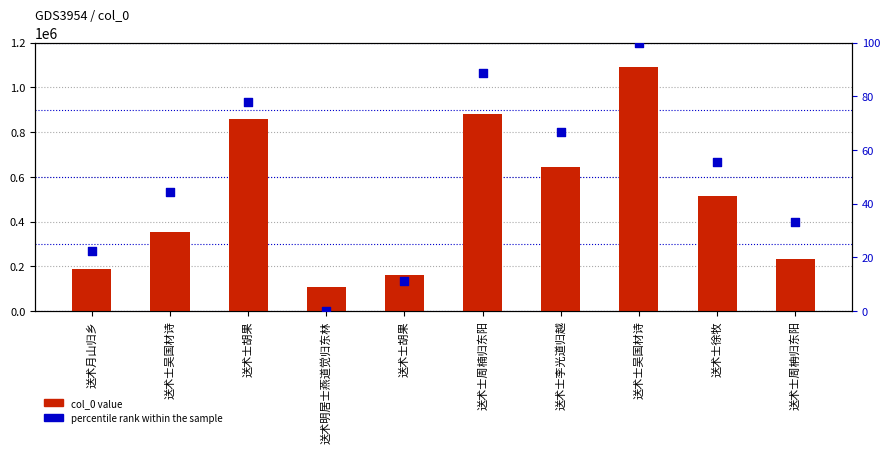

What is the total value across all series at 送术士吴国材诗?

353504.4